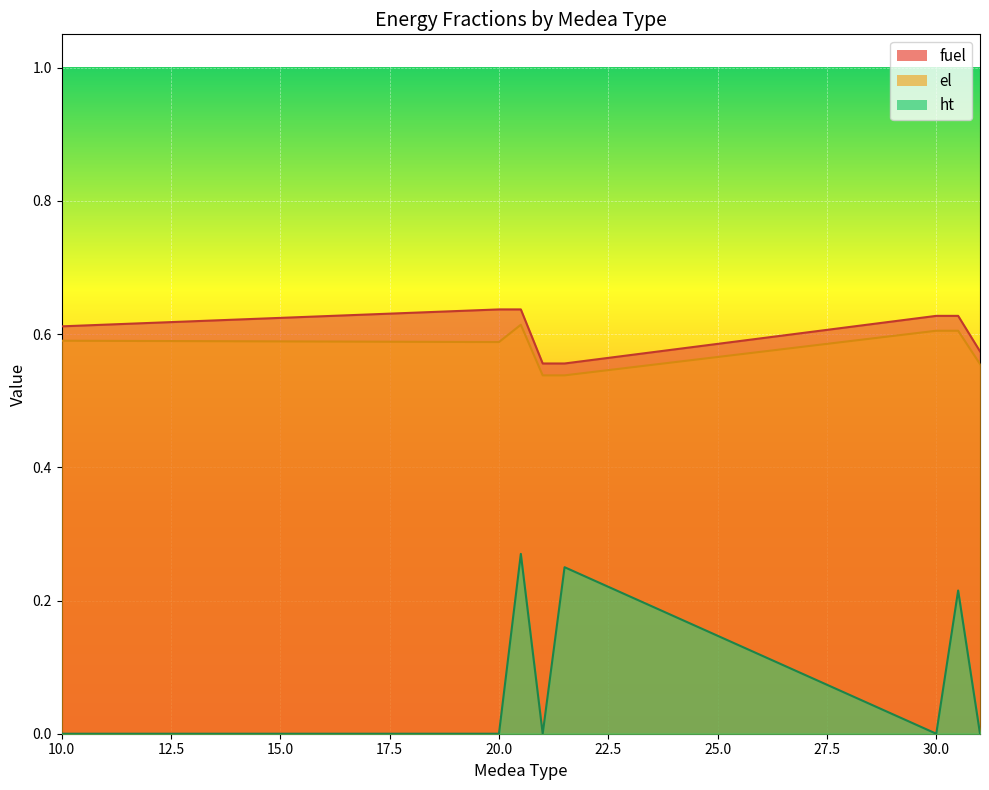

True or false: el has more than 2 points higher than both neighbors.

False